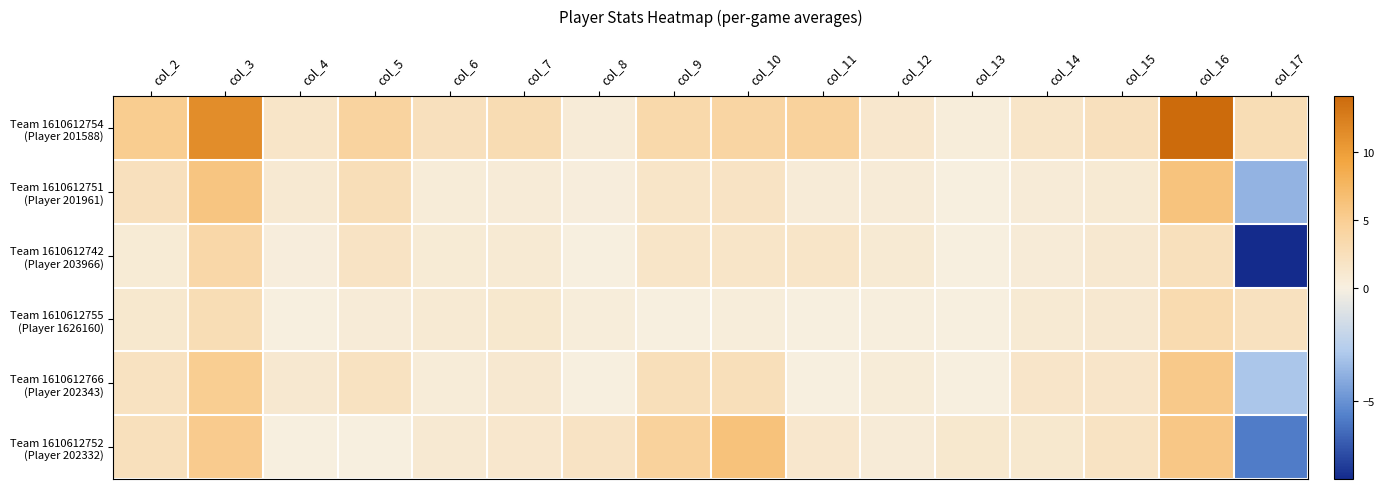

Which series has the largest total across all categories?

Team 1610612754 (Player 201588)